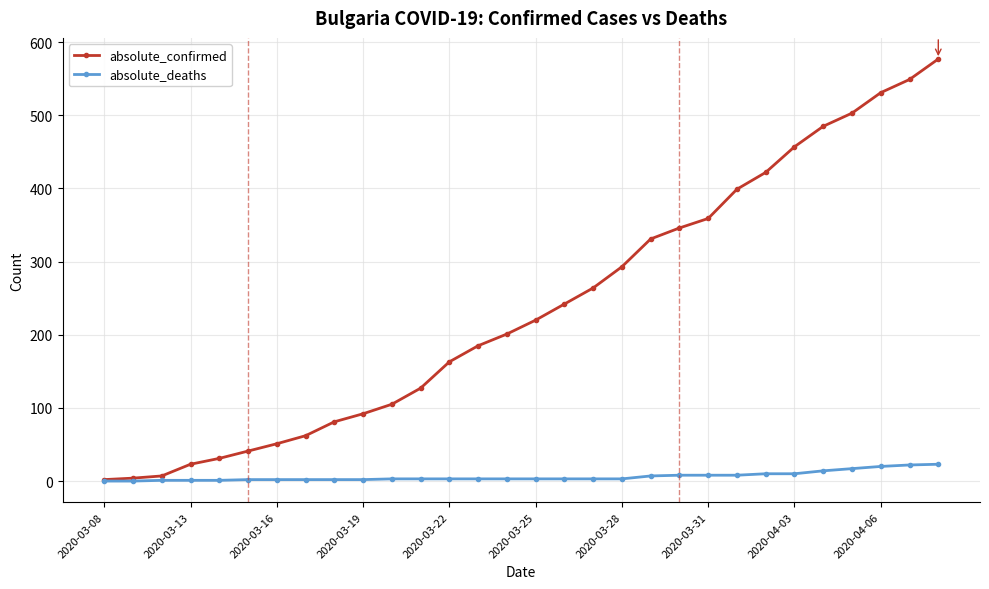

Rank the series by their maximum value, from lowest to highest.

absolute_deaths, absolute_confirmed